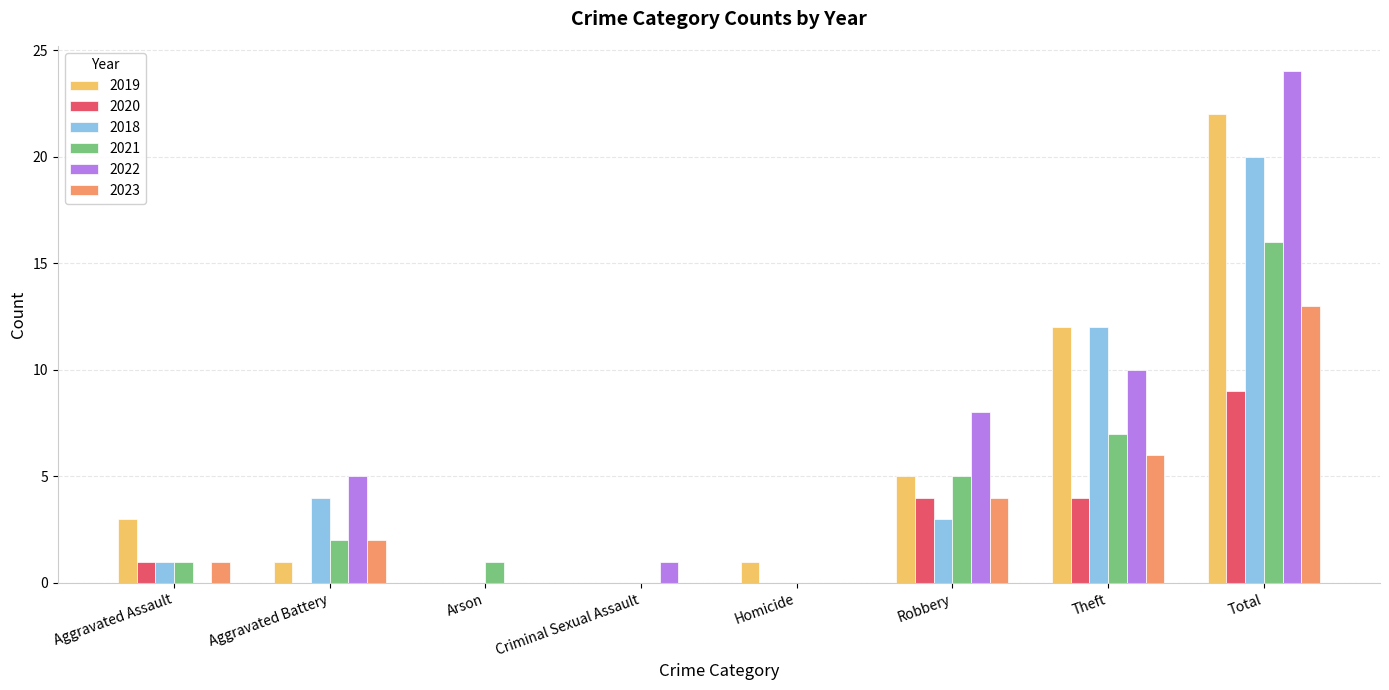

How many groups of bars are there?

8